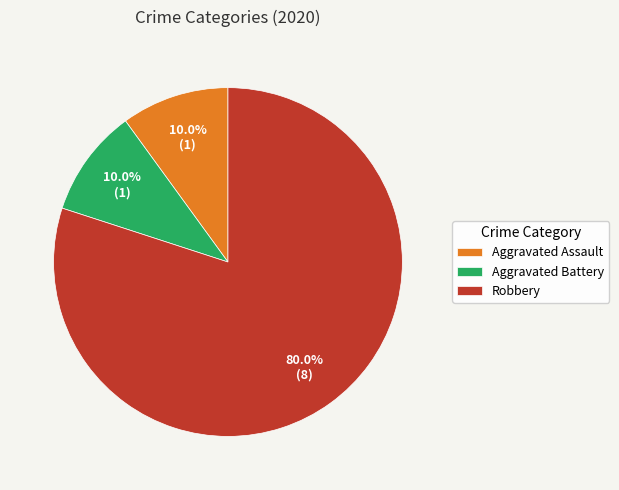

Is it true that Aggravated Assault is 10% of the pie?

True